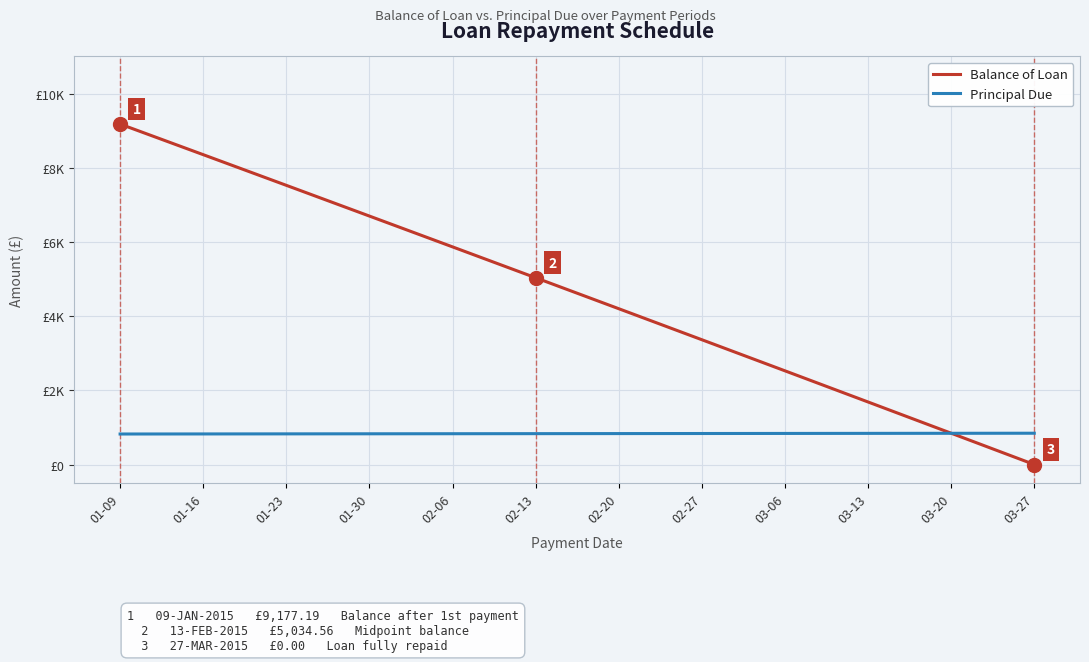

List the series in order of their overall mean, lowest first.

Principal Due, Balance of Loan